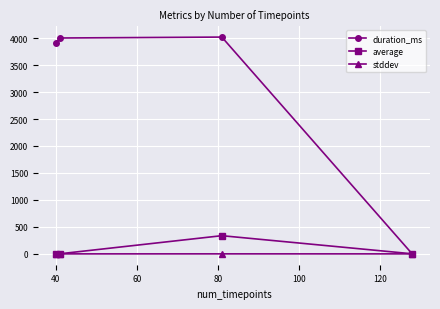

At how many categories does at least one series exceed 2154?

3